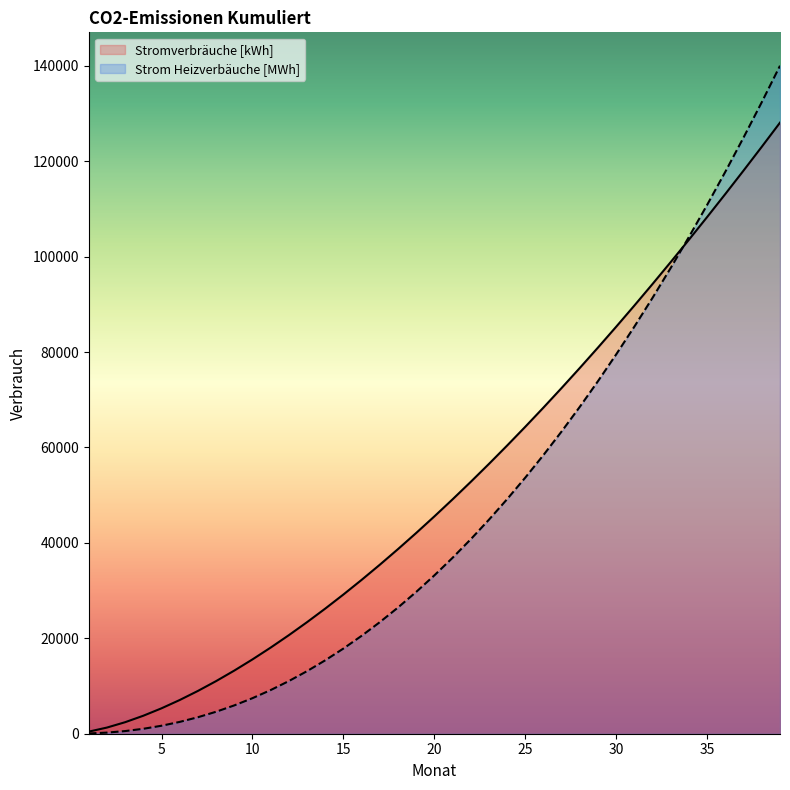

Reading left to right, extract all data points from this chart.

Stromverbräuche [kWh]: 441.2	1290.1	2416.5	3772.1	5328.3	7065.7	8969.8	11029.3	13235.1	15579.6	18056.2	20659.5	23384.5	26226.9	29182.8	32248.7	35421.5	38698.3	42076.3	45553.3	49126.8	52794.8	56555.4	60406.6	64346.7	68374.2	72487.5	76685.1	80965.7	85327.9	89770.6	94292.4	98892.4	103569.4	108322.4	113150.3	118052.4	123027.5	128074.9
Strom Heizverbäuche [MWh]: 52.1	232.2	556.4	1034.3	1673.0	2478.2	3454.8	4606.9	5938.2	7452.0	9151.3	11038.8	13117.2	15388.9	17855.9	20520.6	23384.8	26450.5	29719.5	33193.3	36873.8	40762.5	44860.8	49170.2	53692.2	58428.1	63379.1	68546.6	73931.8	79535.8	85359.9	91405.1	97672.5	104163.2	110878.3	117818.7	124985.4	132379.5	140001.8